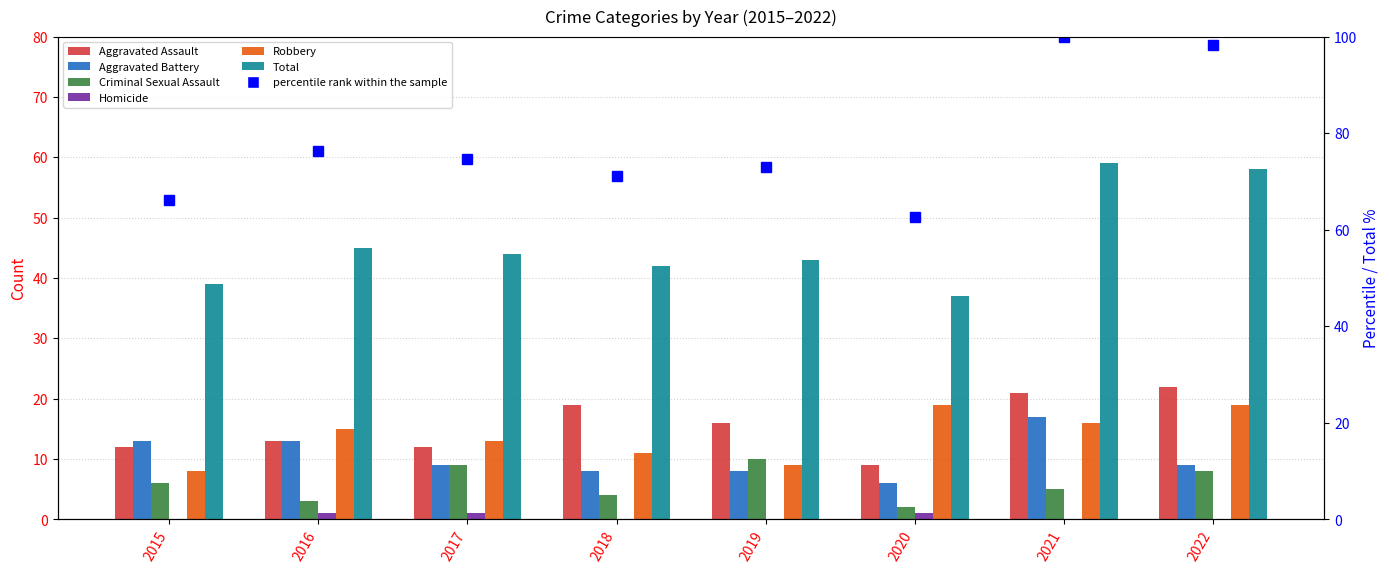

Reading left to right, what are all the values shown in this chart?

Aggravated Assault: 12	13	12	19	16	9	21	22
Aggravated Battery: 13	13	9	8	8	6	17	9
Criminal Sexual Assault: 6	3	9	4	10	2	5	8
Homicide: 0	1	1	0	0	1	0	0
Robbery: 8	15	13	11	9	19	16	19
Total: 39	45	44	42	43	37	59	58